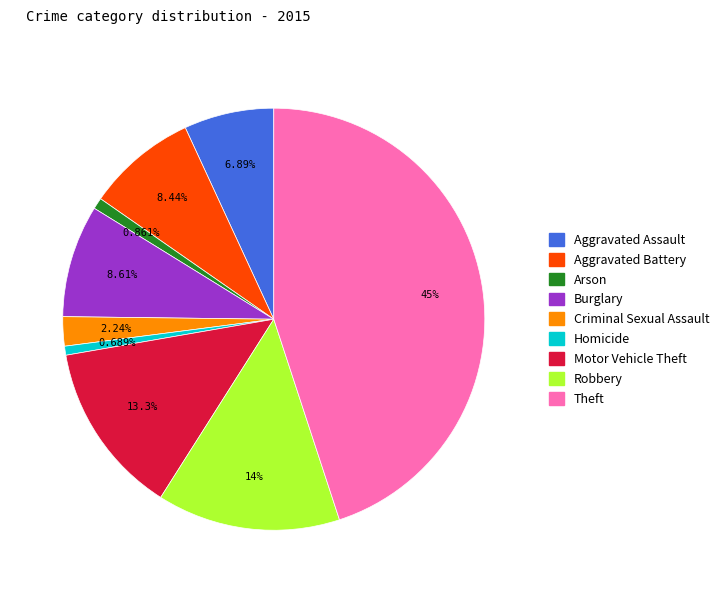

What percentage is the Homicide slice, to the nearest percent?

1%